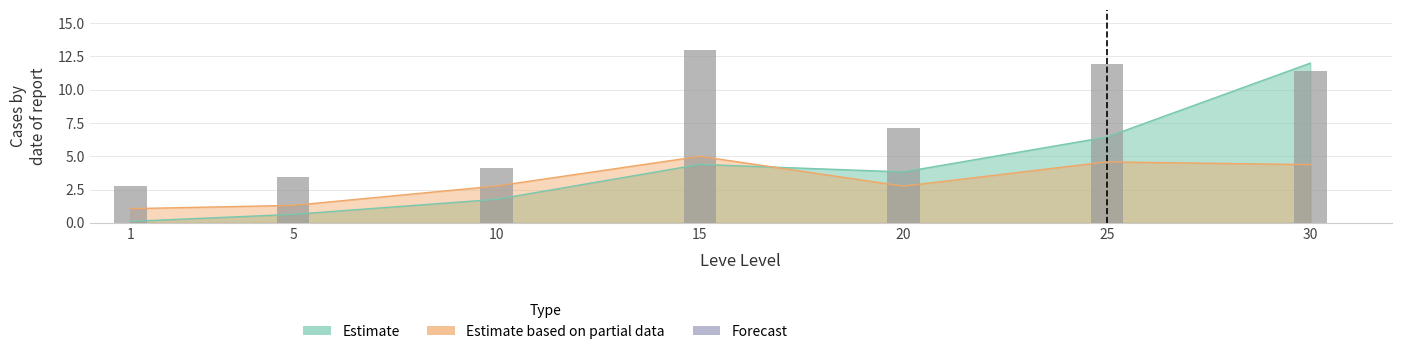

Count the number of categories in the chart.

7